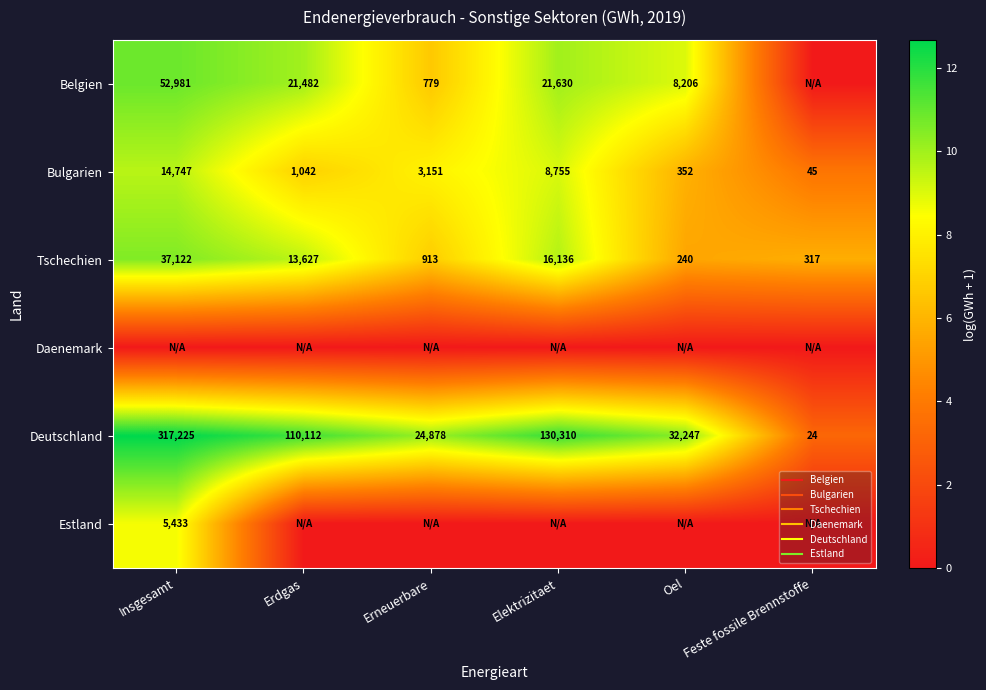

At which label is Bulgarien closest to 6?

Oel